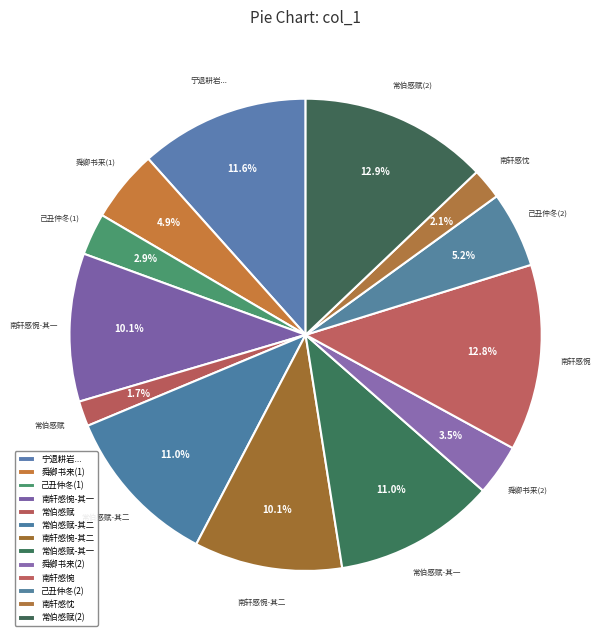

Combined, do 常伯感赋-其二 and 宁退耕岩... account for over 50%?

No